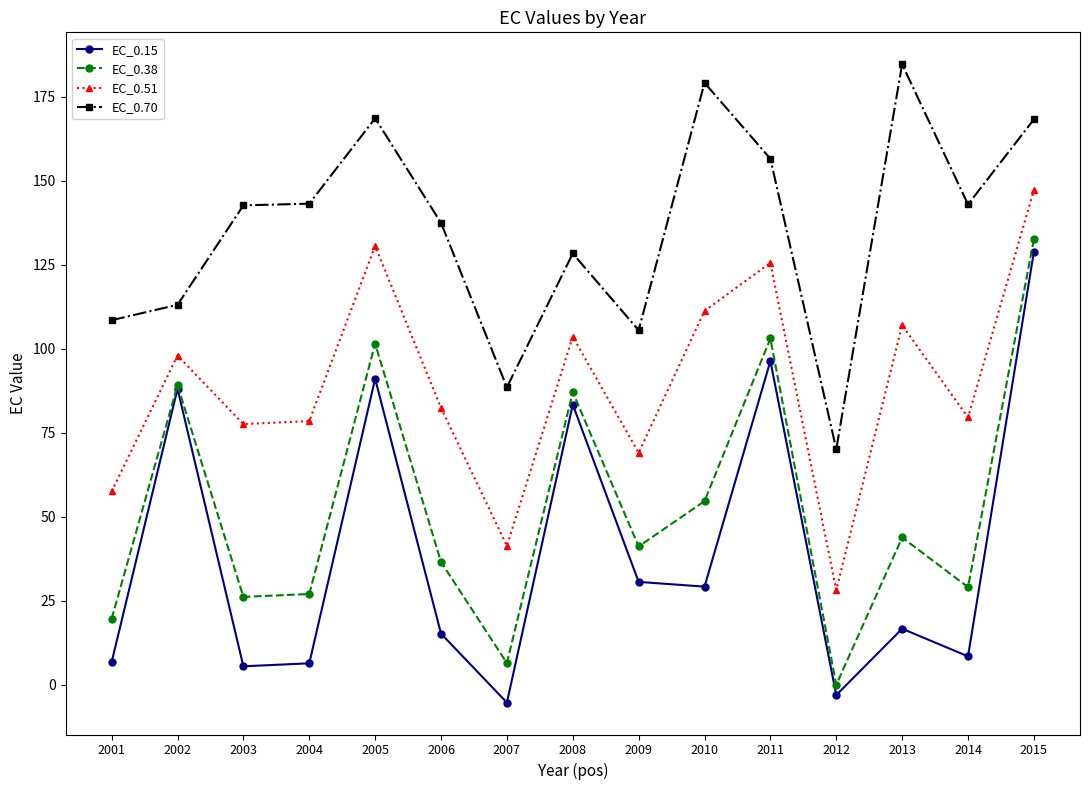

What is the value of the EC_0.15 point at the 6th from the left?

15.3